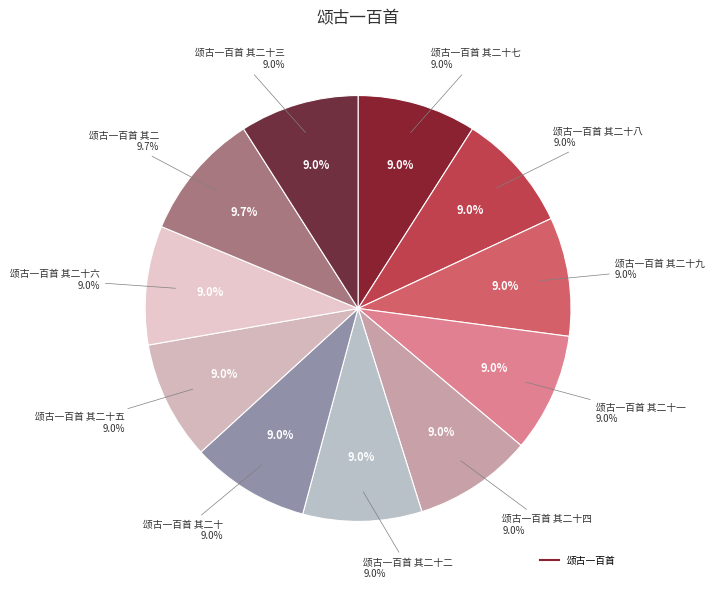

Is it true that 颂古一百首 其二十九 is 9% of the pie?

True